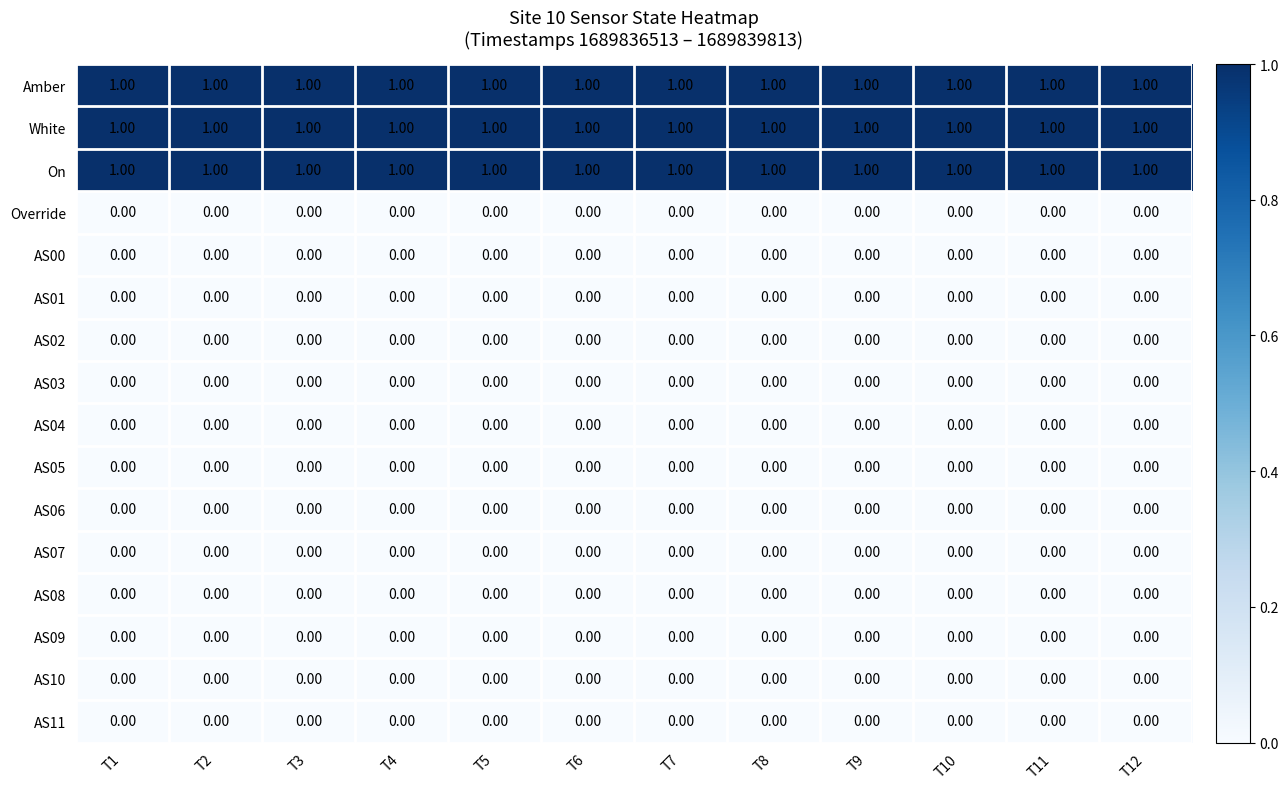

At how many categories does at least one series exceed 0?

12